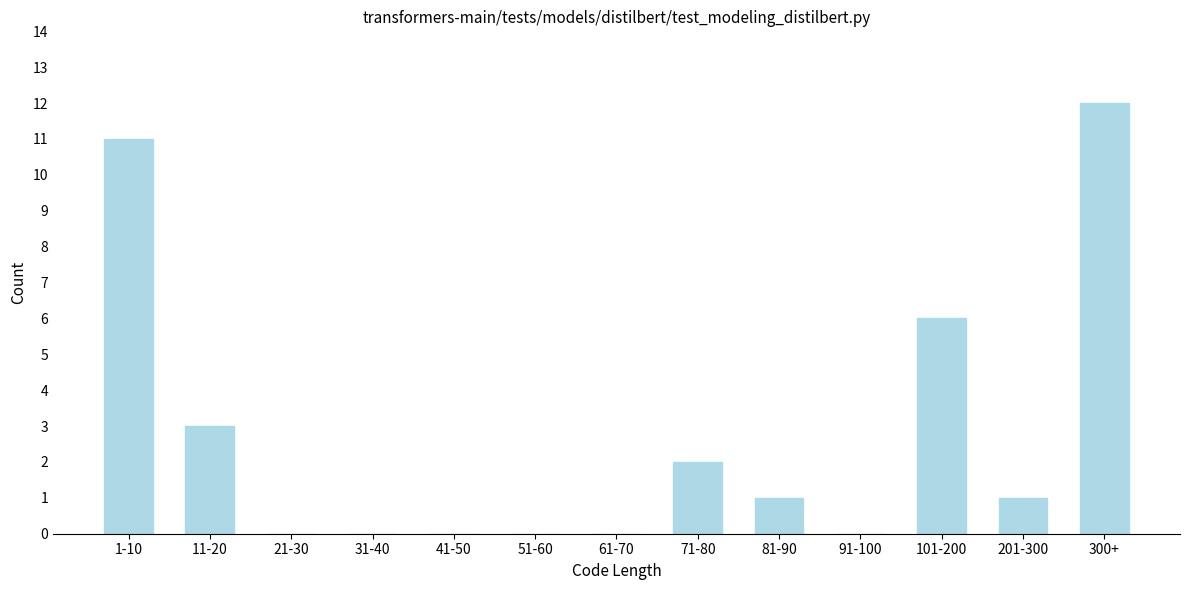

Reading left to right, extract all data points from this chart.

1-10=11	11-20=3	21-30=0	31-40=0	41-50=0	51-60=0	61-70=0	71-80=2	81-90=1	91-100=0	101-200=6	201-300=1	300+=12